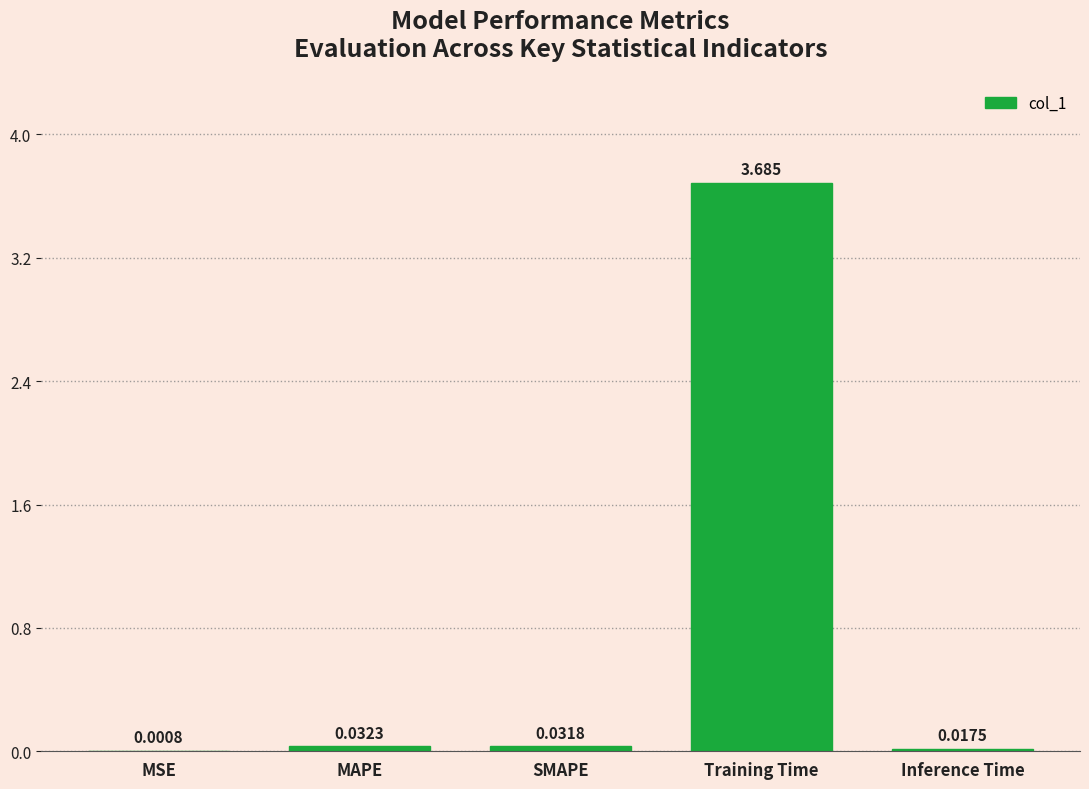

Between Inference Time and Training Time, which is larger?

Training Time